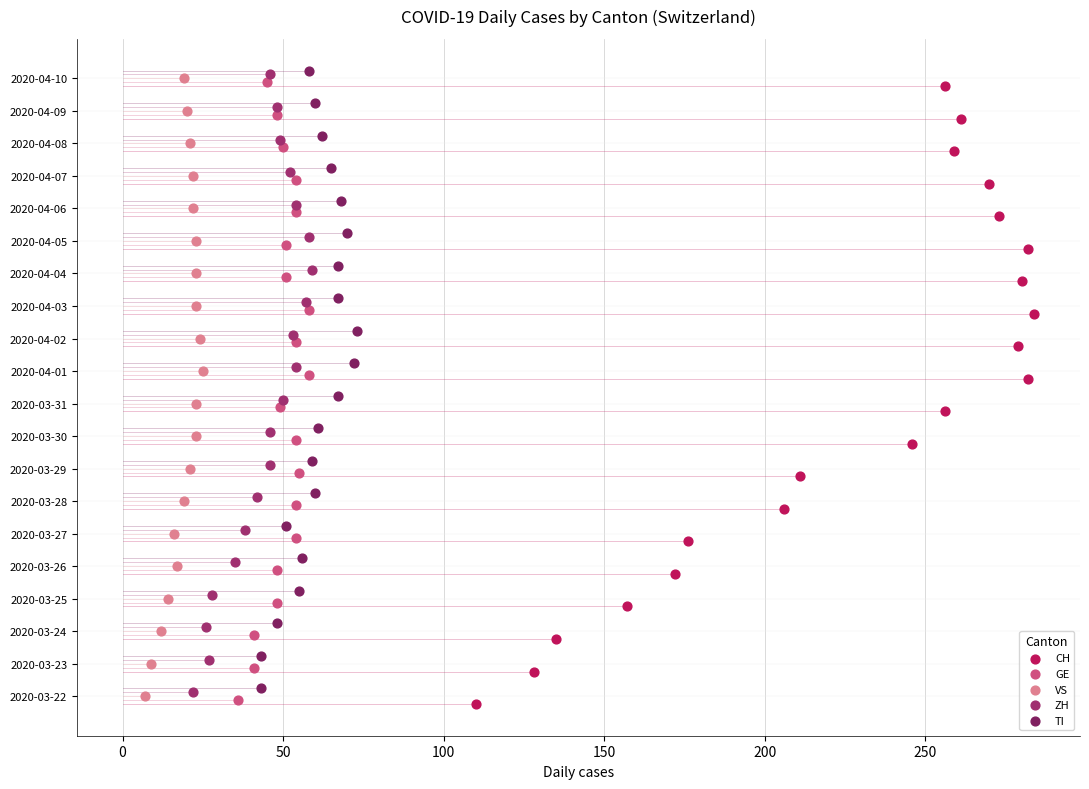

Which series contains the lowest Y value?

CH